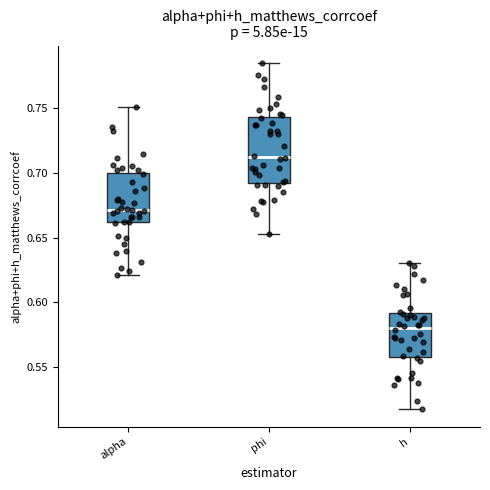

Reading left to right, transcribe this box plot: for each box, give where its median line is, the range the box spans, and where its two whiskers end, as read against the y-axis. The values are not printed on the chart, so give them approximately, as read against the axis.

alpha: median 0.670, box 0.660 to 0.700, whiskers 0.620 to 0.750
phi: median 0.710, box 0.690 to 0.745, whiskers 0.650 to 0.785
h: median 0.580, box 0.560 to 0.590, whiskers 0.515 to 0.630